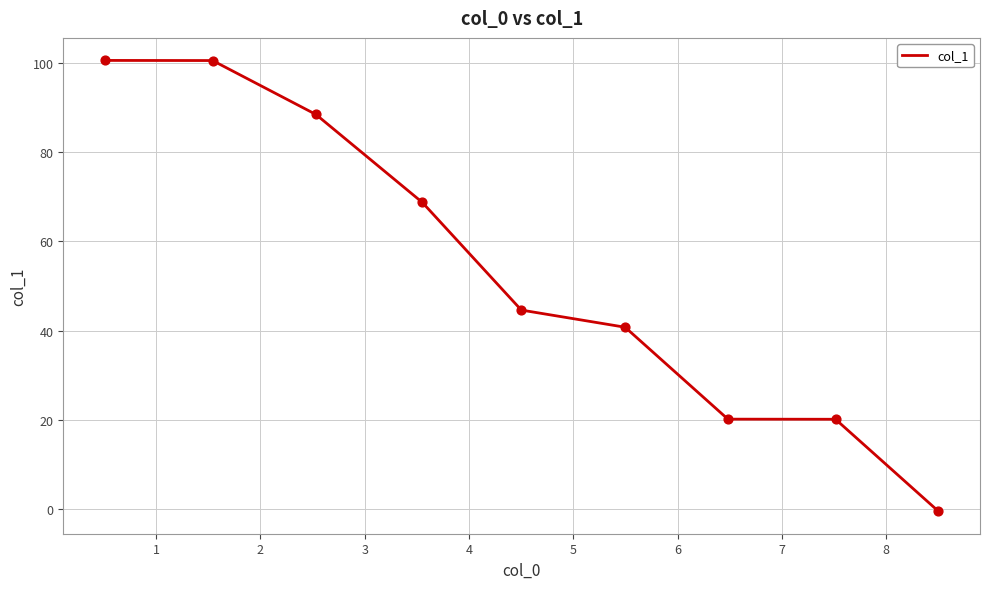

What is the maximum value shown in the chart?

100.6